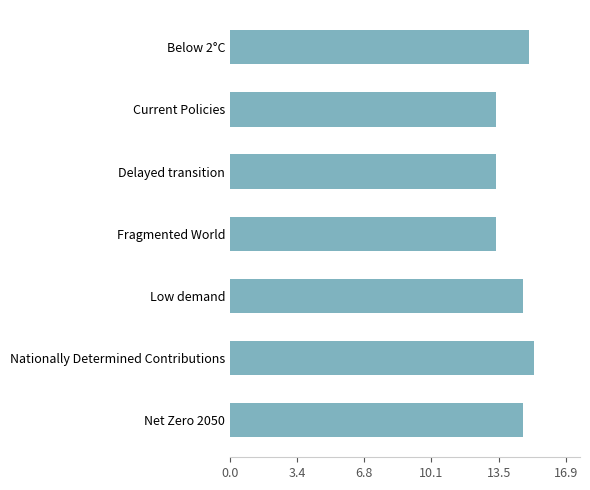

What is the label of the 7th bar from the bottom?

Below 2°C